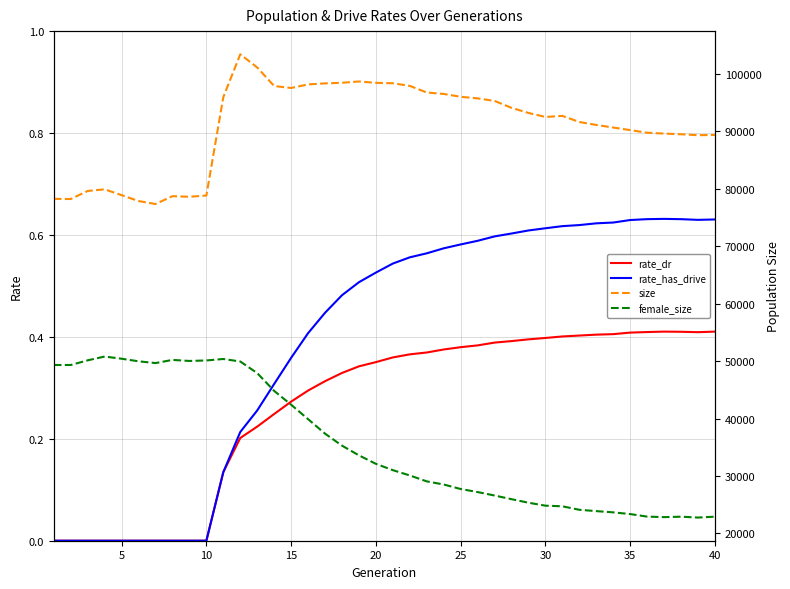

Which series has the largest total across all categories?

size